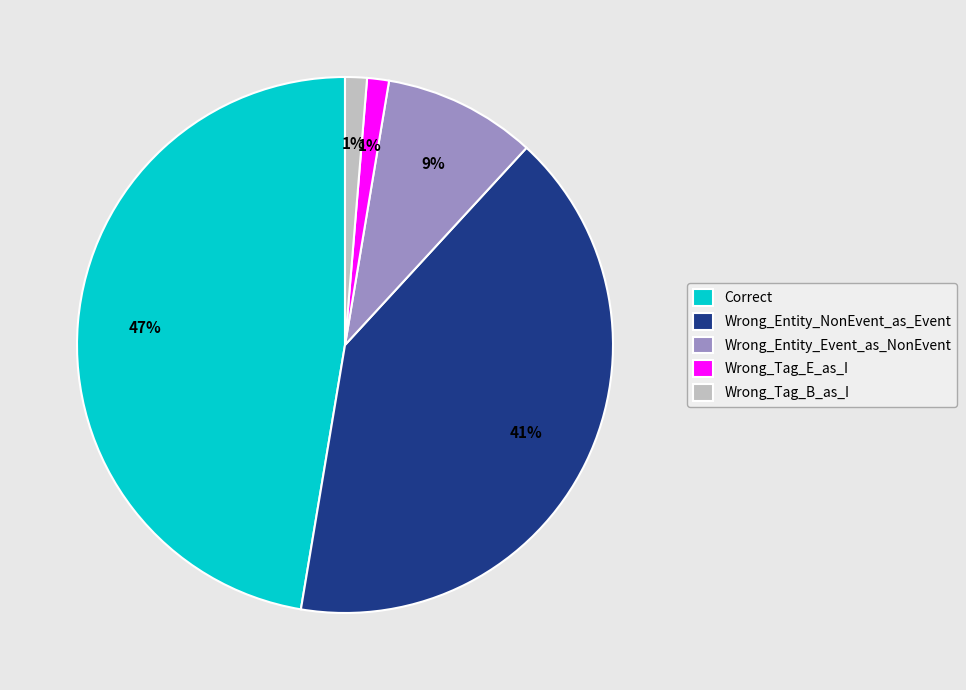

Count the number of slices in the pie.

5